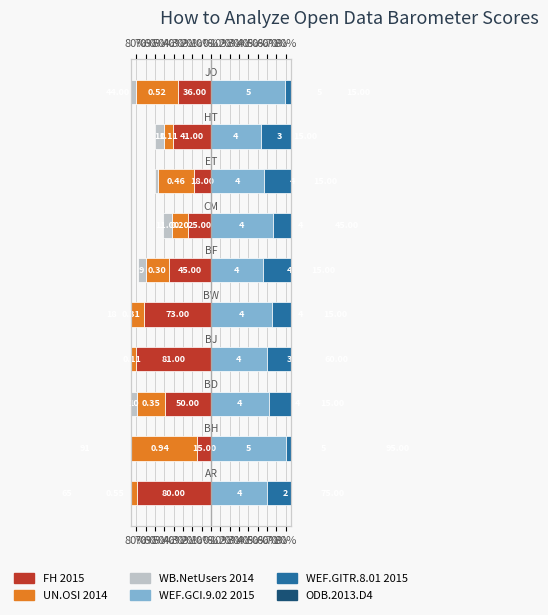

Are the bars horizontal?

Yes